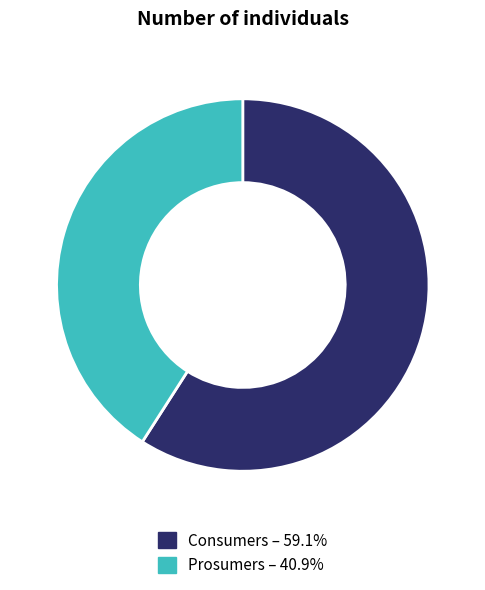

Is there a majority slice in this chart?

Yes